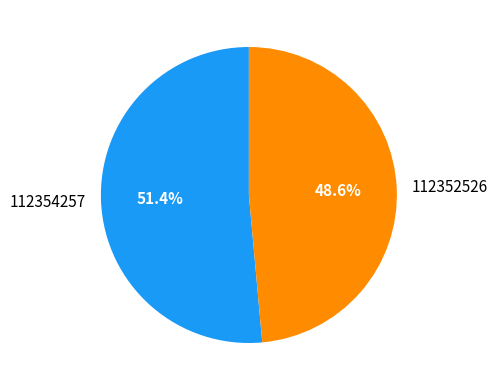

What is the smallest slice in the pie chart?

112352526